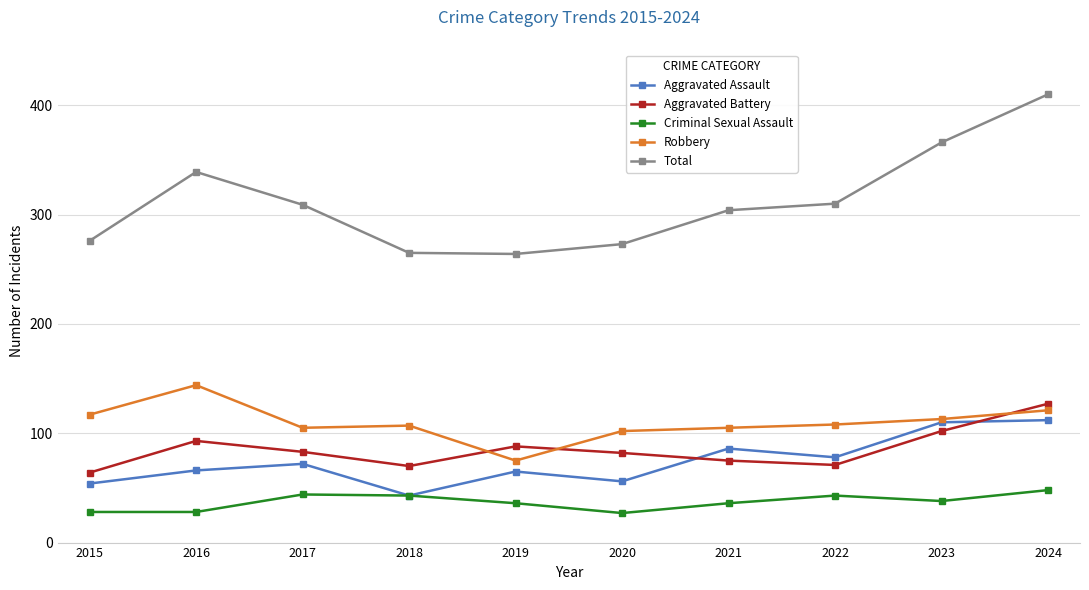

True or false: Total and Aggravated Battery intersect in this chart.

False